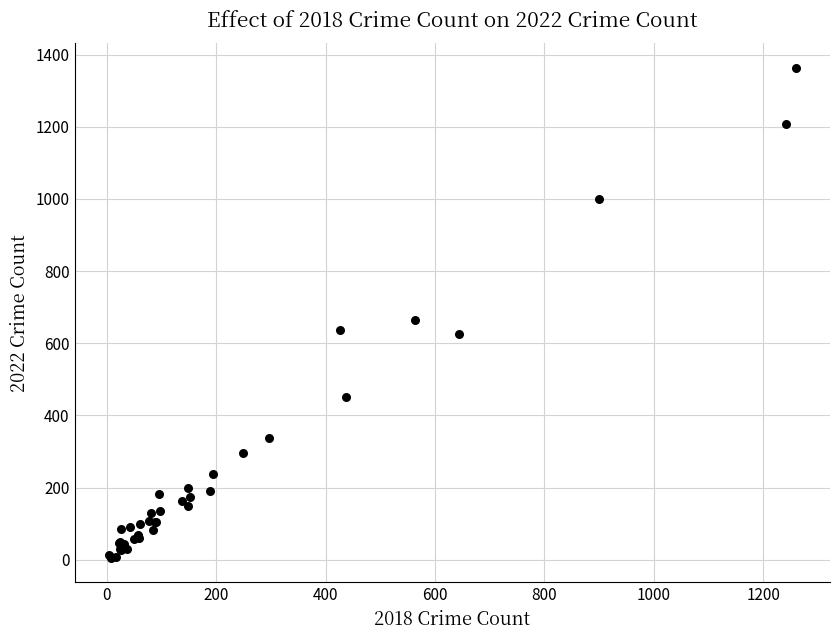

What Y value in the scatter plot is closest to 684?

664